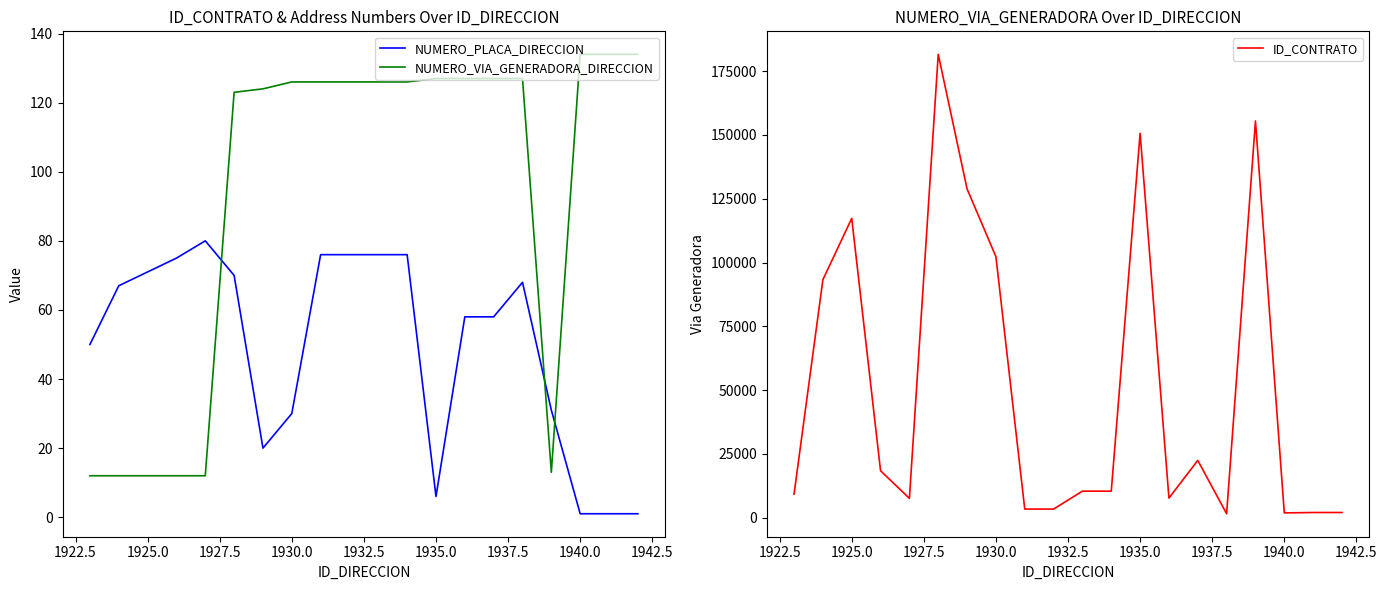

What is the difference between the ID_CONTRATO values at 1930.0 and 1940.0?

100425